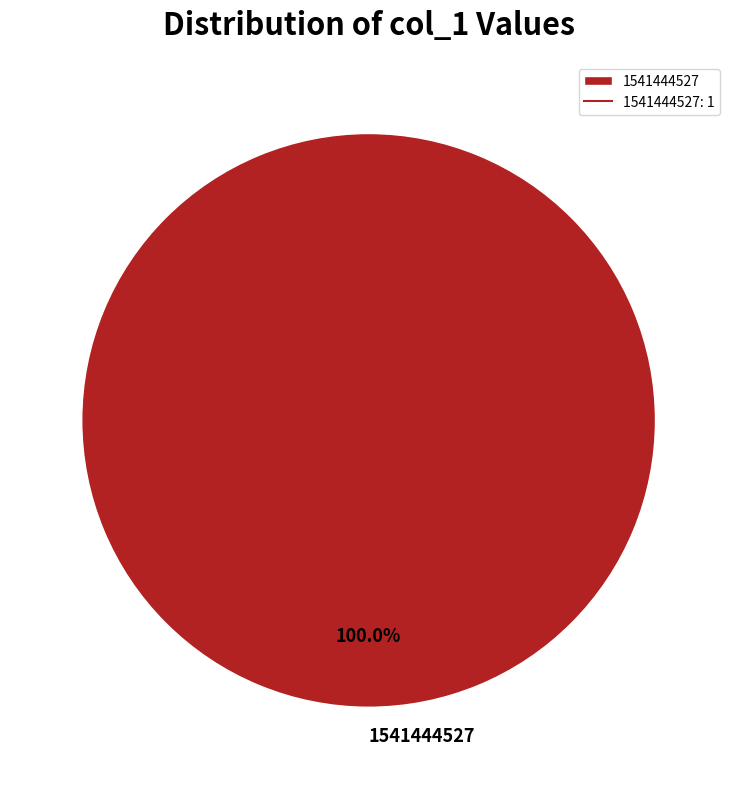

Which category accounts for the majority?

1541444527